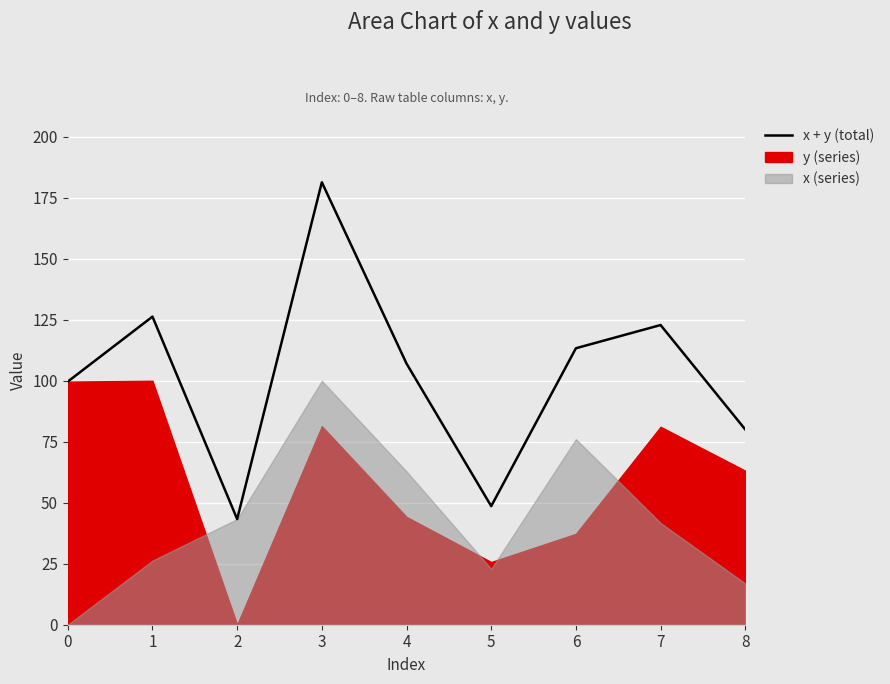

What is the smallest value displayed?

43.3